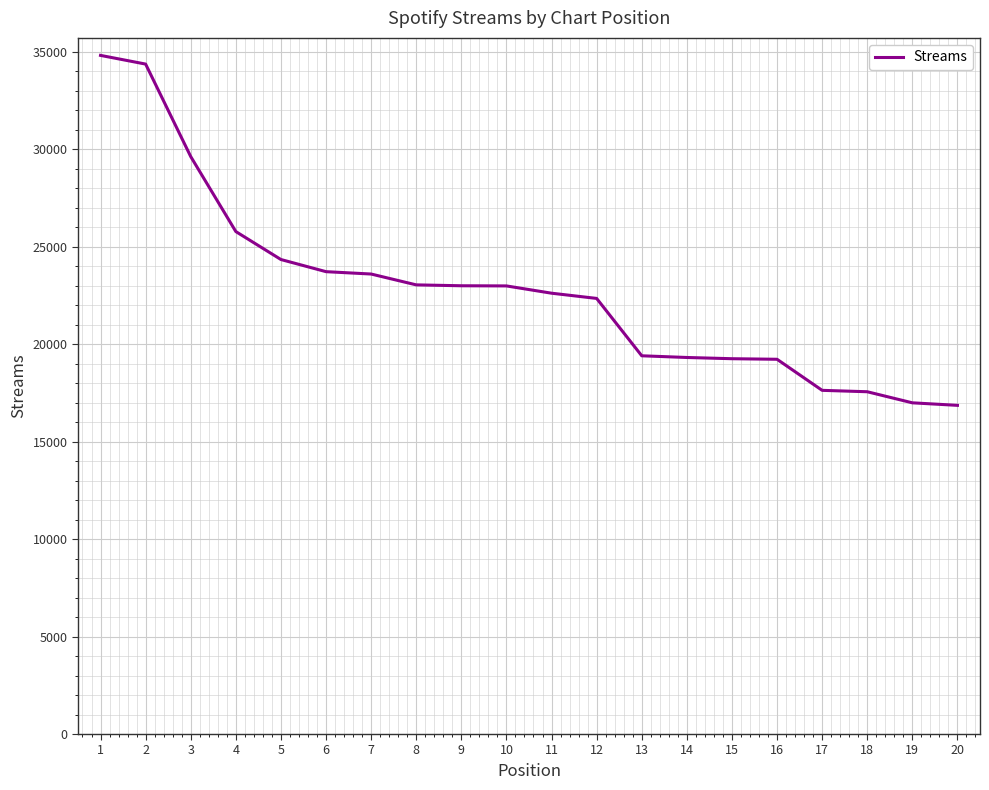

What is the maximum value shown in the chart?

34804